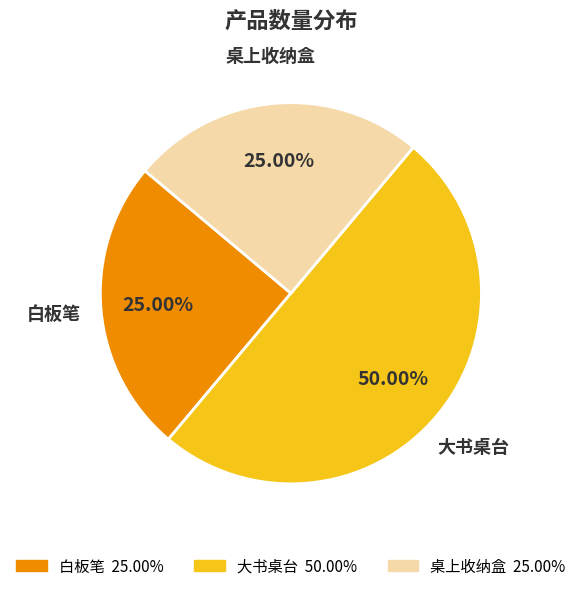

To the nearest percent, what is the average slice percentage?

33%